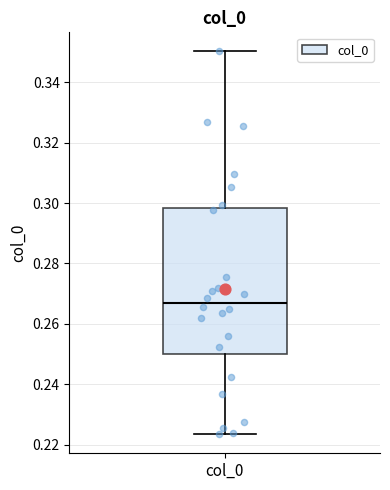

Read this box plot against the y-axis: the position of the median line, the range covered by the box, and the ends of both whiskers. The values are not printed on the chart, so give them approximately, as read against the axis.

median 0.266, box 0.250 to 0.298, whiskers 0.224 to 0.350